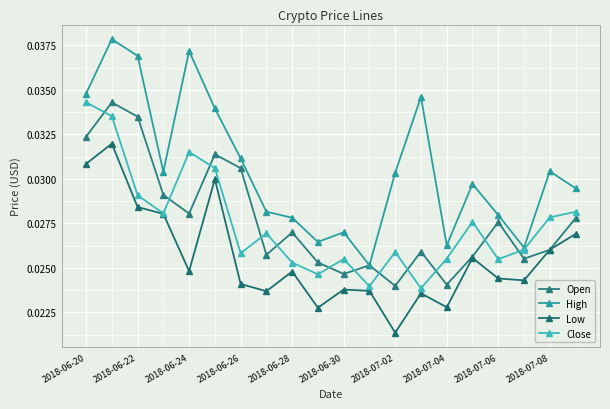

What are all the series names shown in the legend?

Open, High, Low, Close